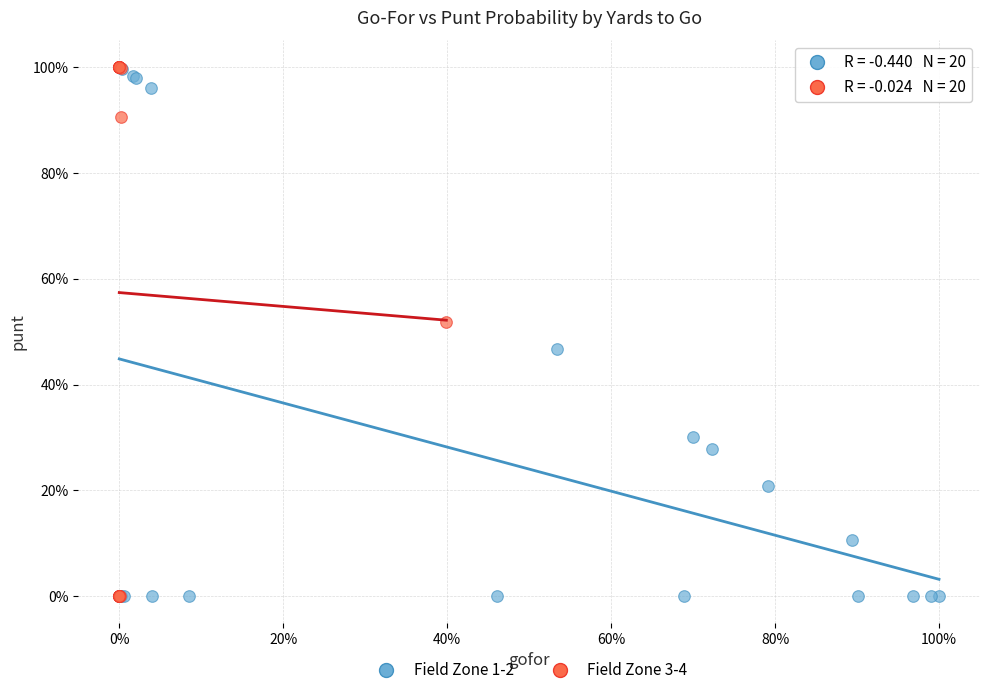

What are all the series names shown in the legend?

Field Zone 1-2, Field Zone 3-4